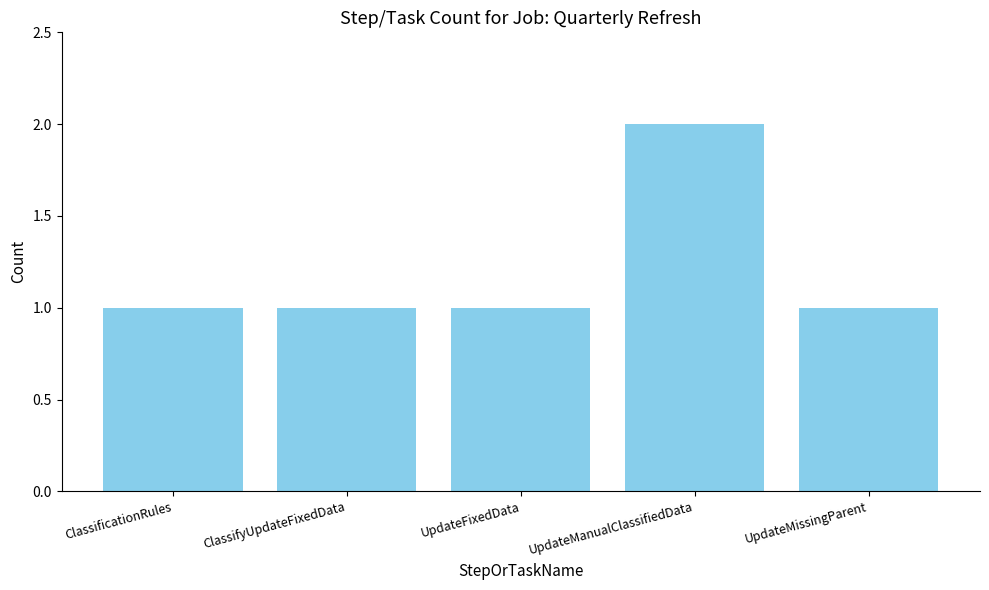

Reading right to left, transcribe all the data shown in this chart.

1	2	1	1	1